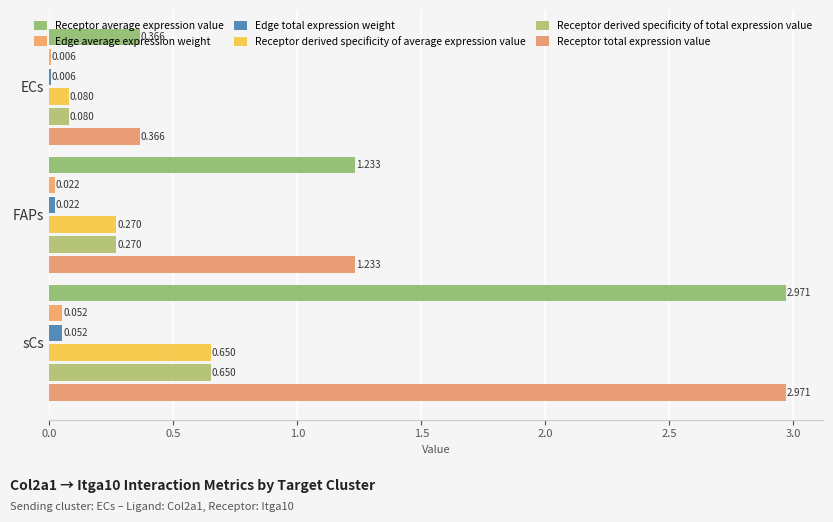

How many data points in Receptor total expression value are above 1?

2